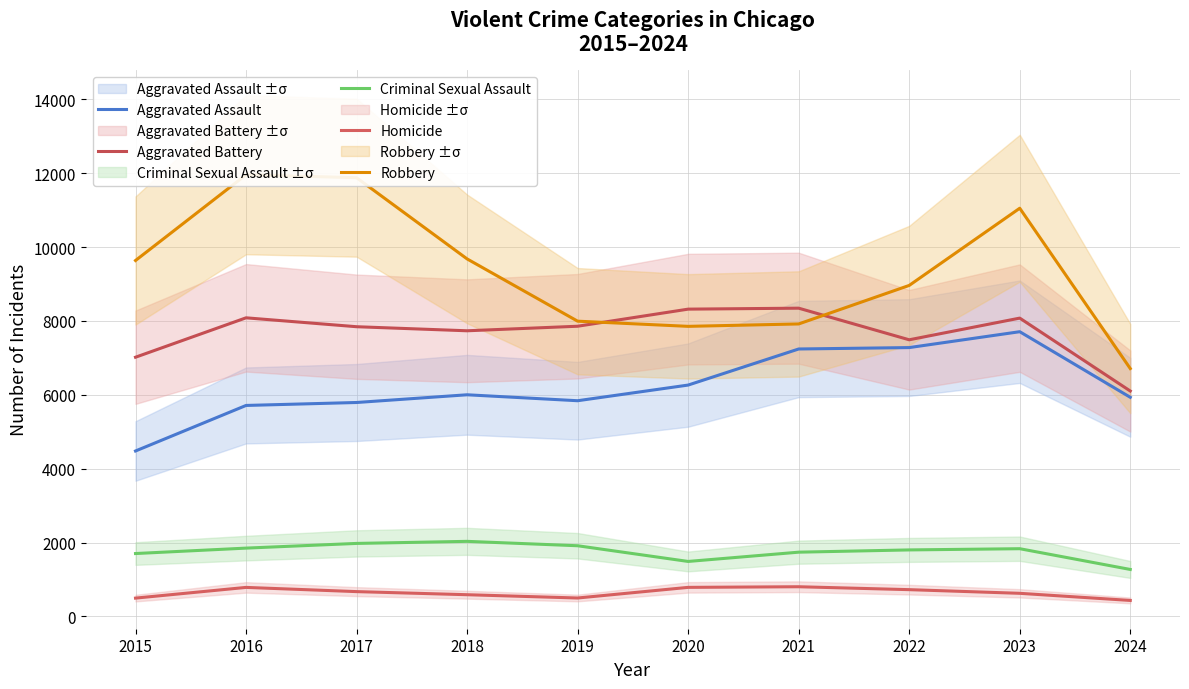

Which series has the largest range (max minus min)?

Robbery